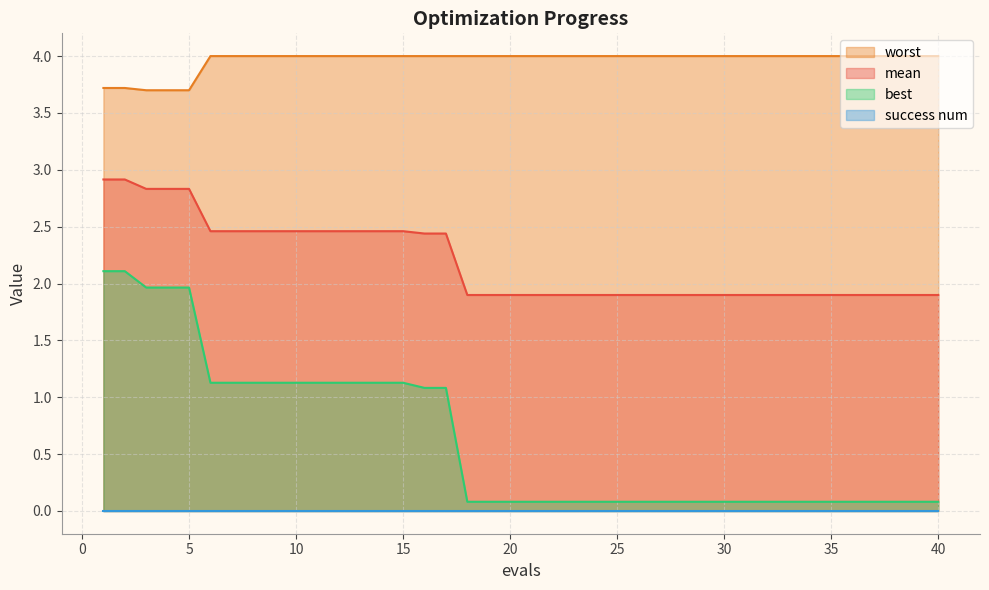

Which series has the widest spread of values?

best